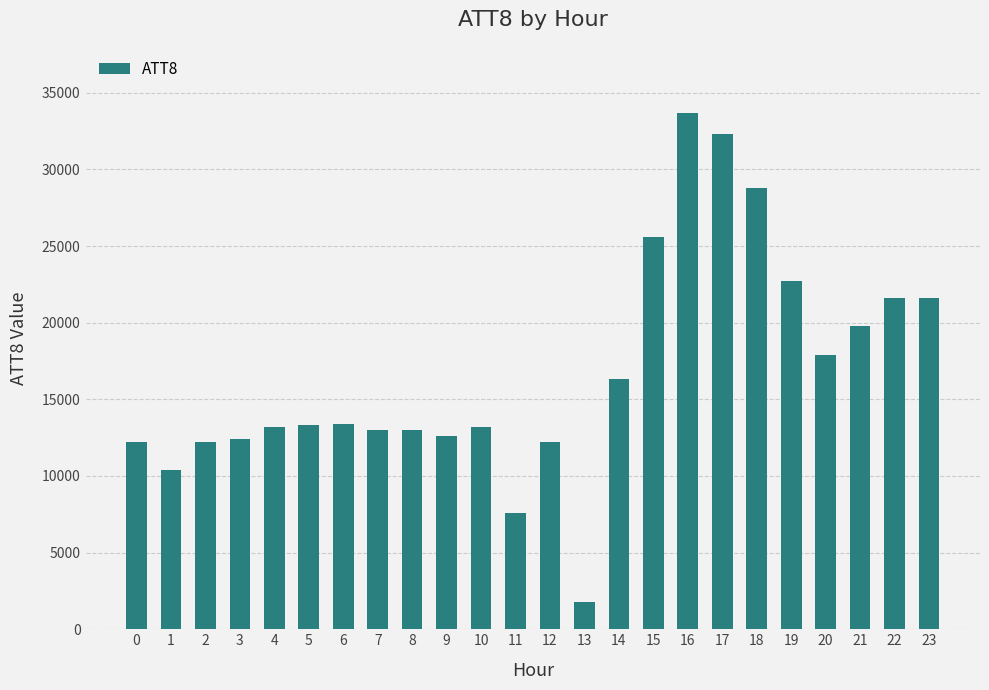

What is the difference between the maximum and minimum values?

31900